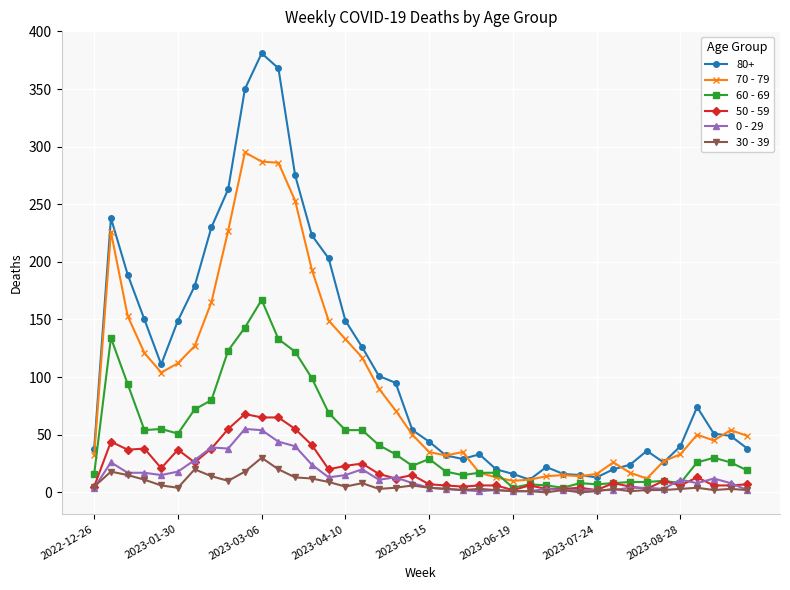

Which series has the largest total across all categories?

80+